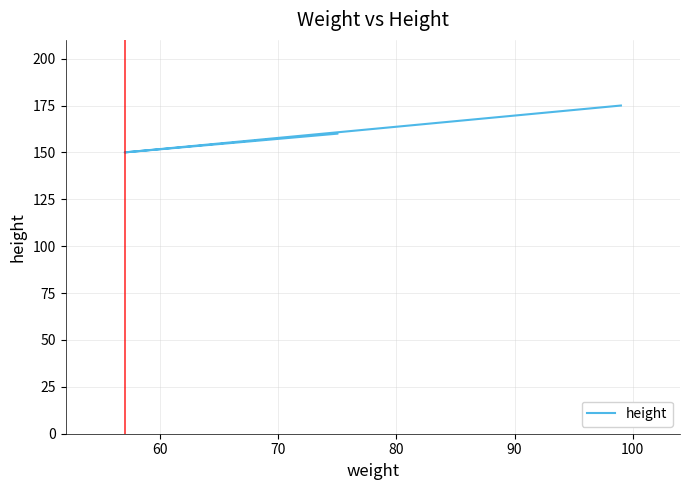

What is the value of the 2nd point from the left?

150